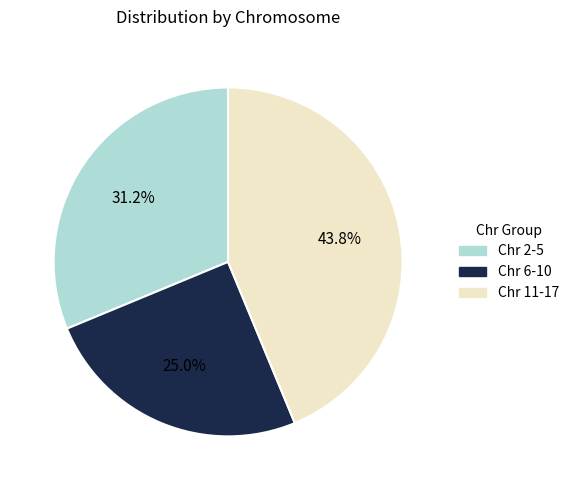

Is there a majority slice in this chart?

No